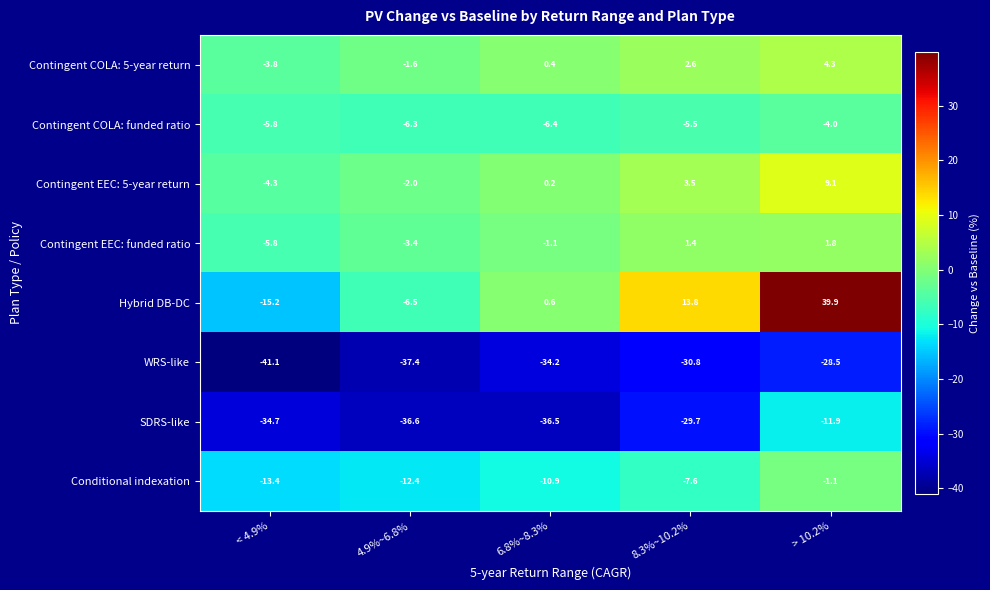

Count the number of data series in this chart.

8